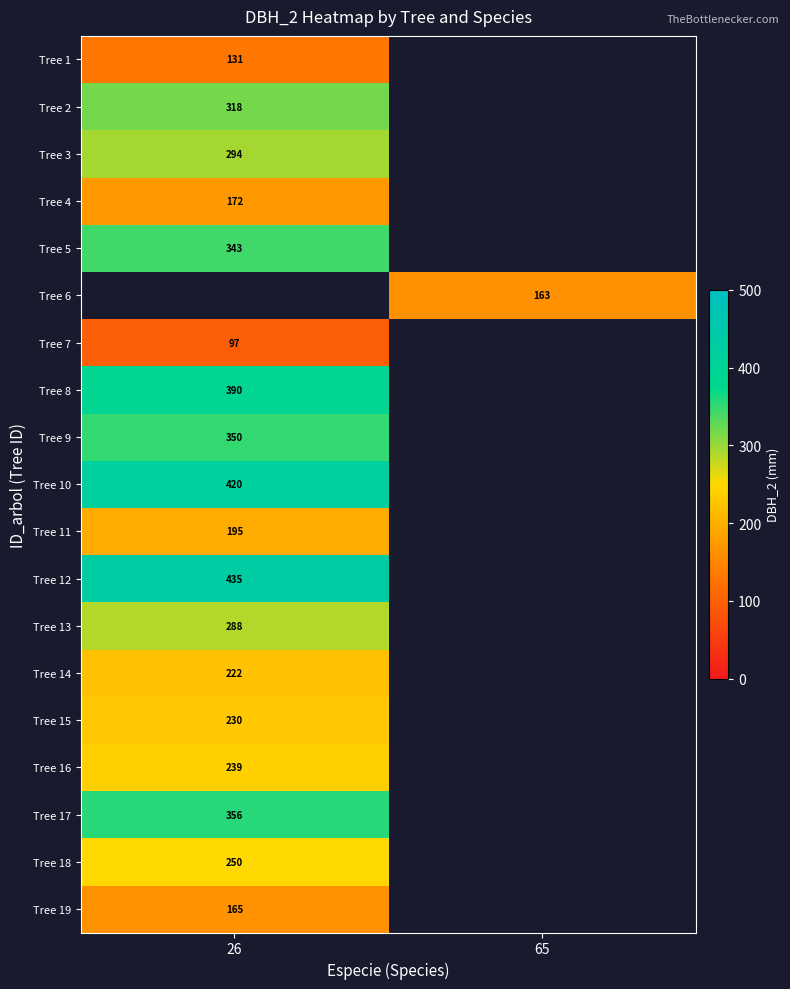

Is it true that Tree 5 equals 550.4 at 26?

False